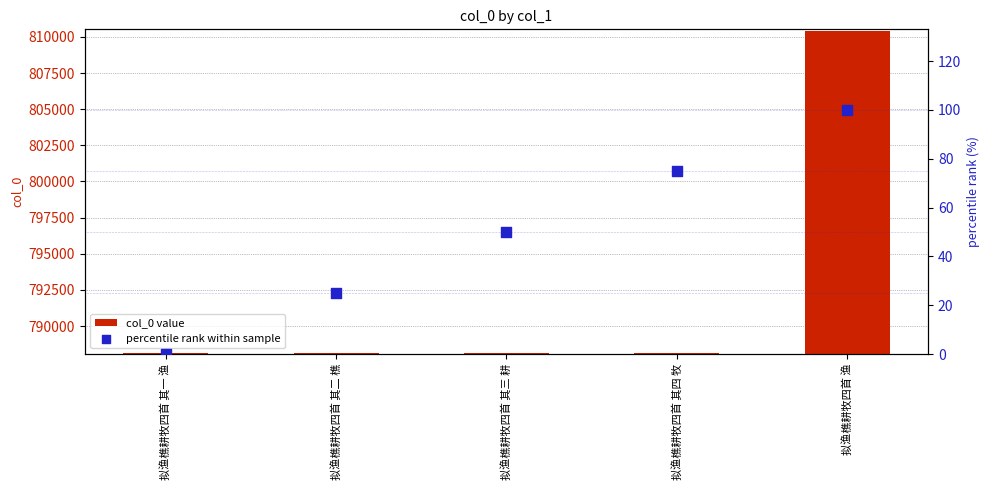

At which category is the sum across all series the highest?

拟渔樵耕牧四首 渔